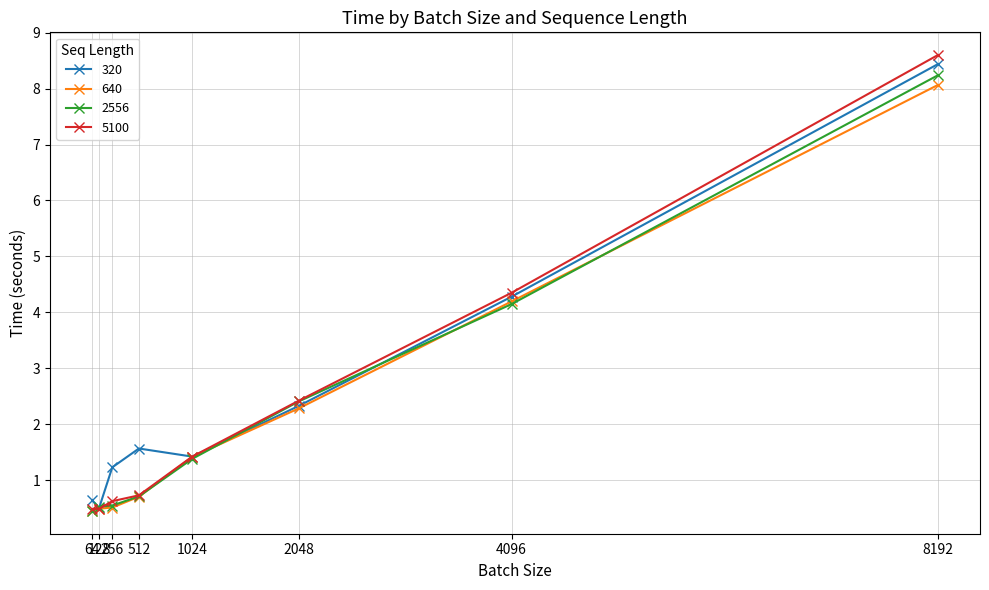

At which label is 2556 closest to 4?

4096